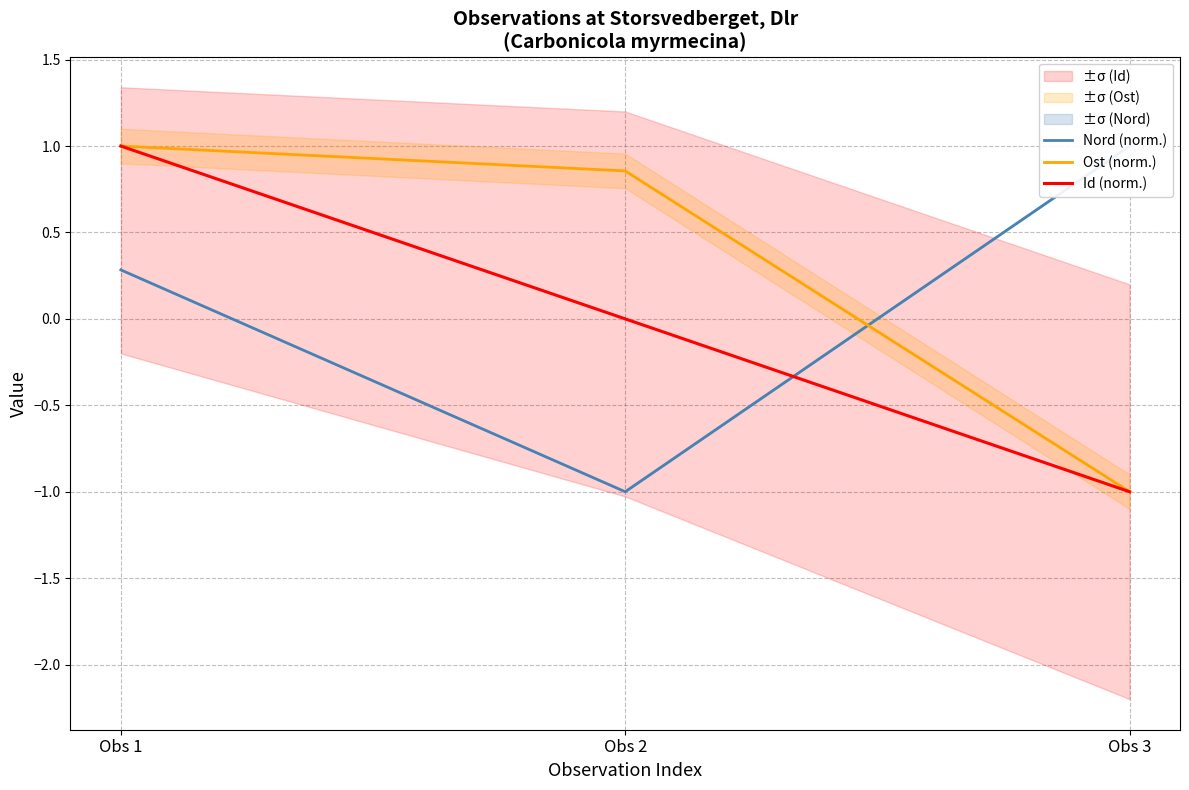

Reading right to left, extract all data points from this chart.

Nord (norm.): 1.0	-1.0	0.3
Ost (norm.): -1.0	0.9	1.0
Id (norm.): -1.0	0.0	1.0